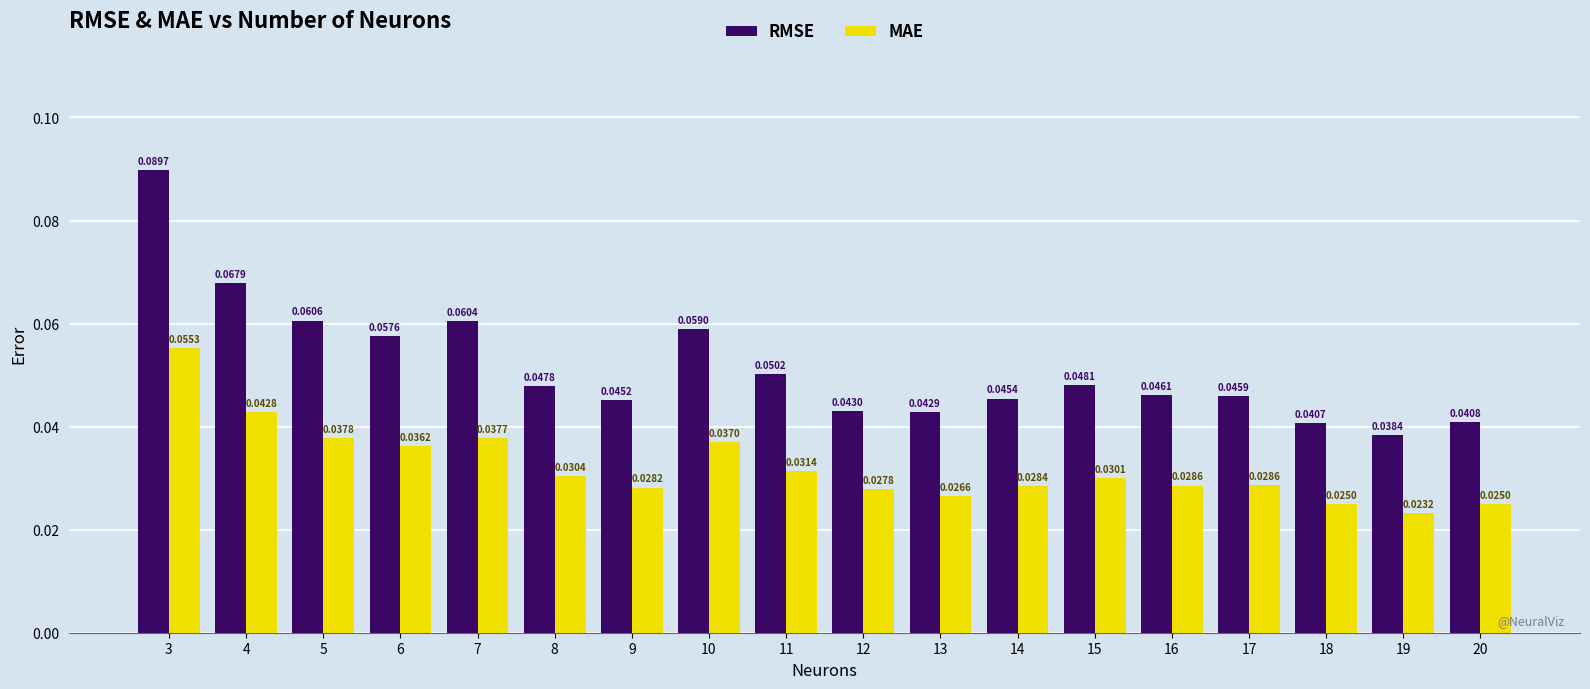

At how many categories does at least one series exceed 0?

18